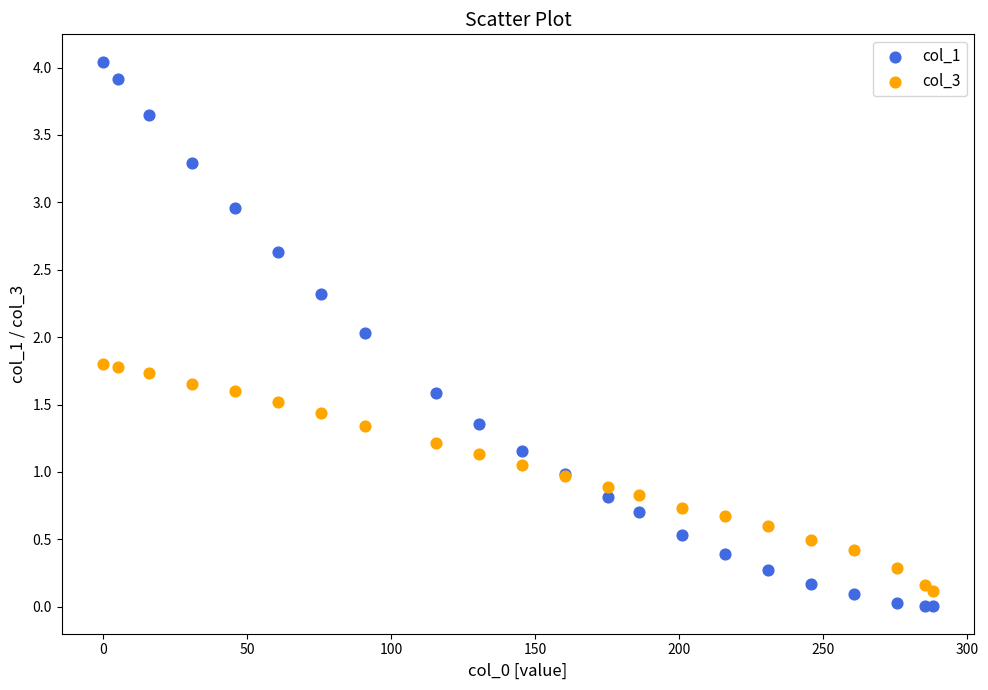

Which series contains the highest Y value?

col_1